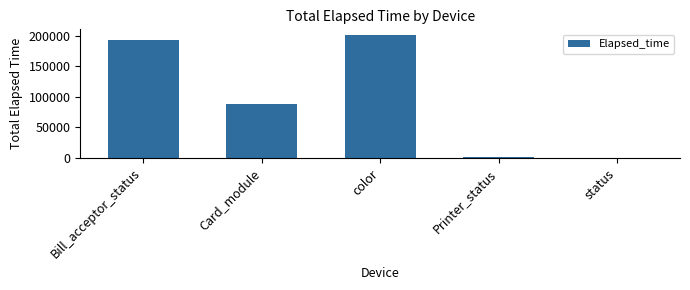

What is the change in value from Bill_acceptor_status to Card_module?

-105710